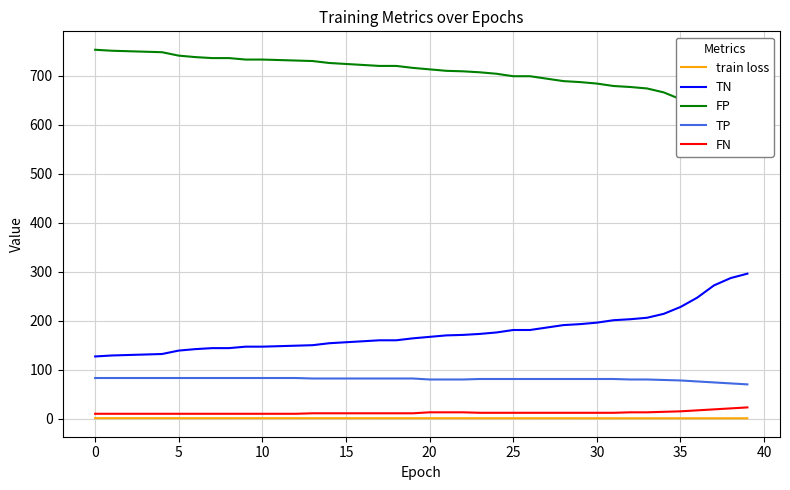

What is the minimum value for TN?

127.0